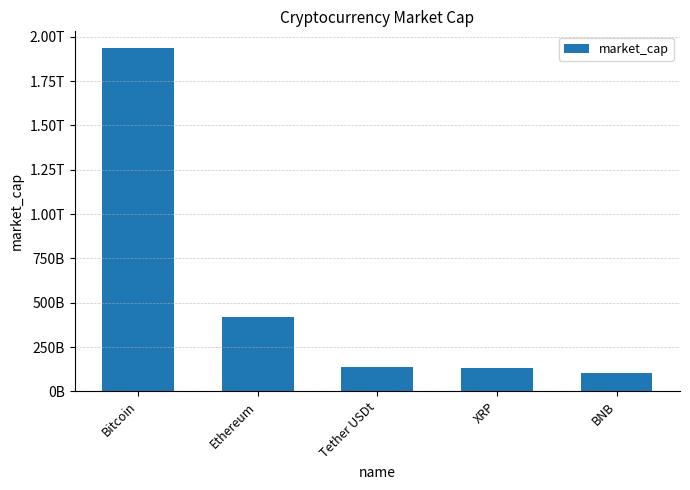

Is it true that the value at Tether USDt is 137517986711.4?

True